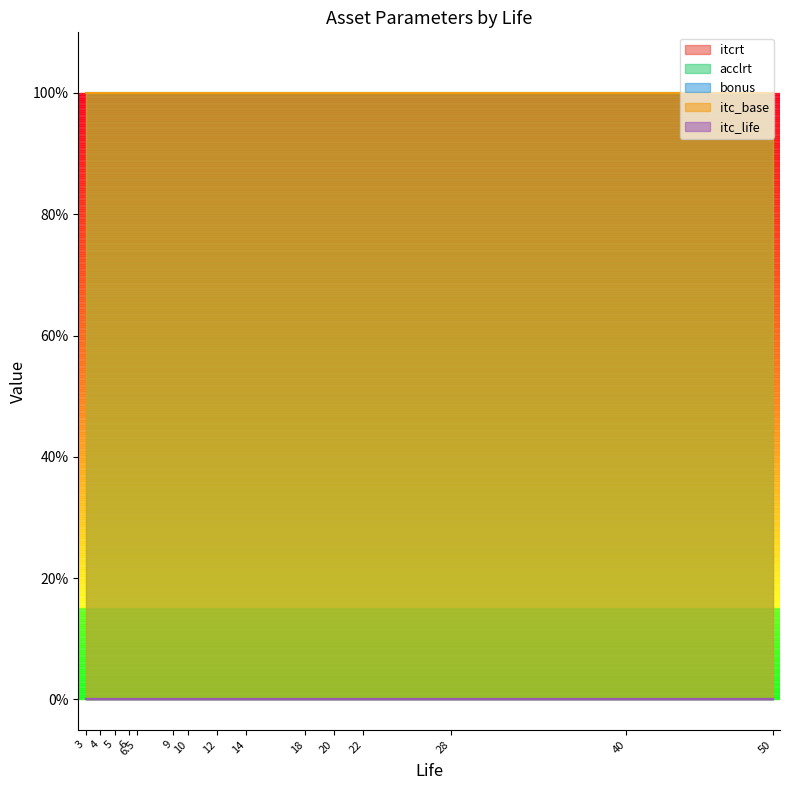

True or false: bonus and acclrt cross at least once.

False